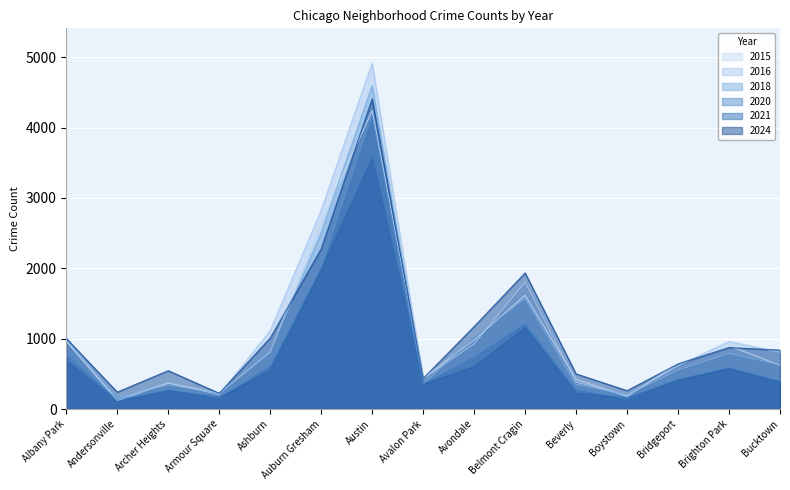

True or false: 2015 has a value of 222 at Armour Square.

True